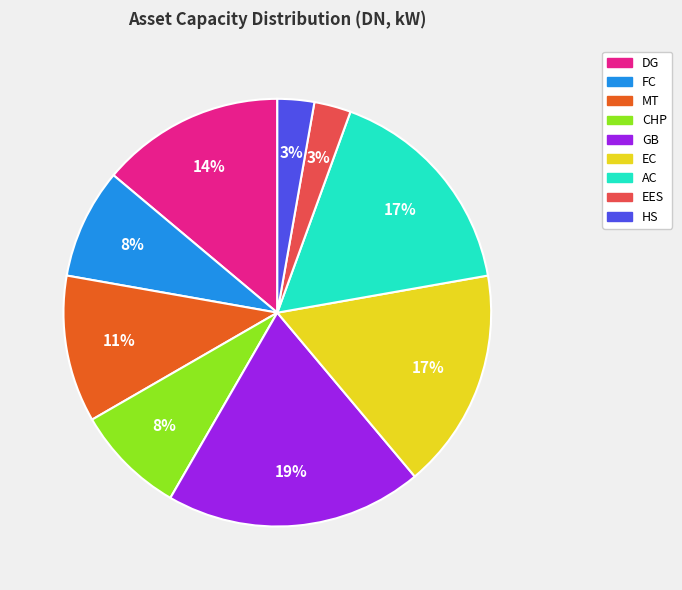

Is there a majority slice in this chart?

No